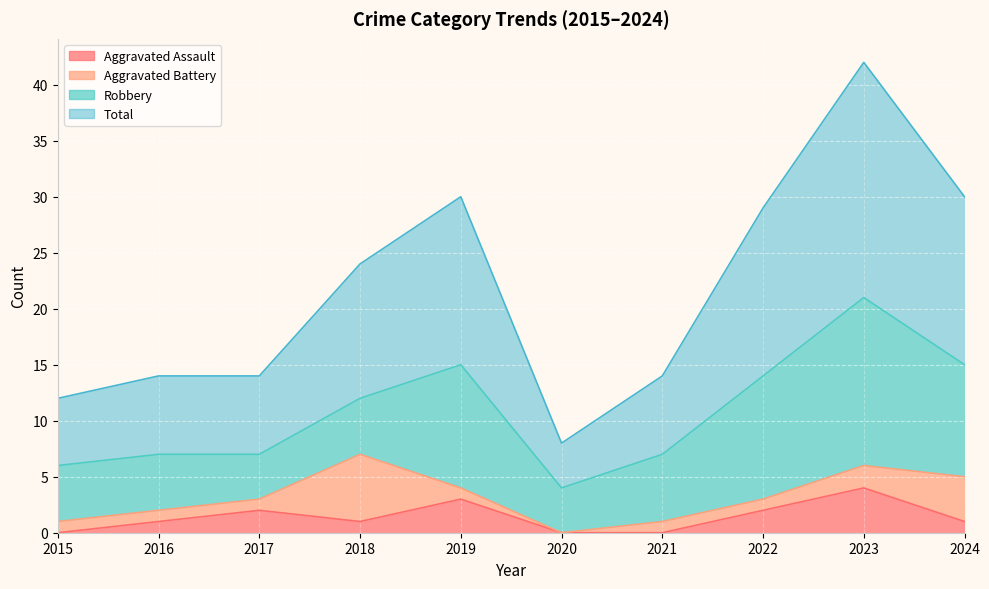

What is the sum of the Total values at 2023 and 2017?

56